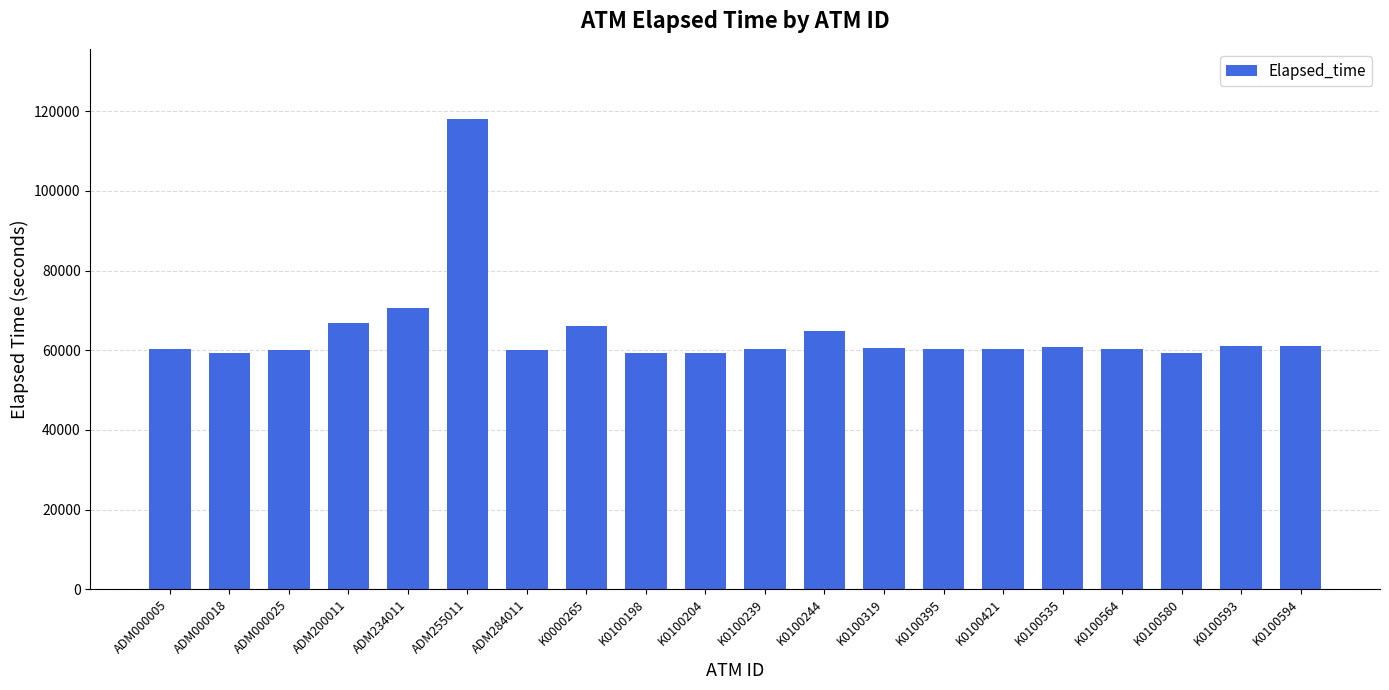

Count the number of categories in the chart.

20